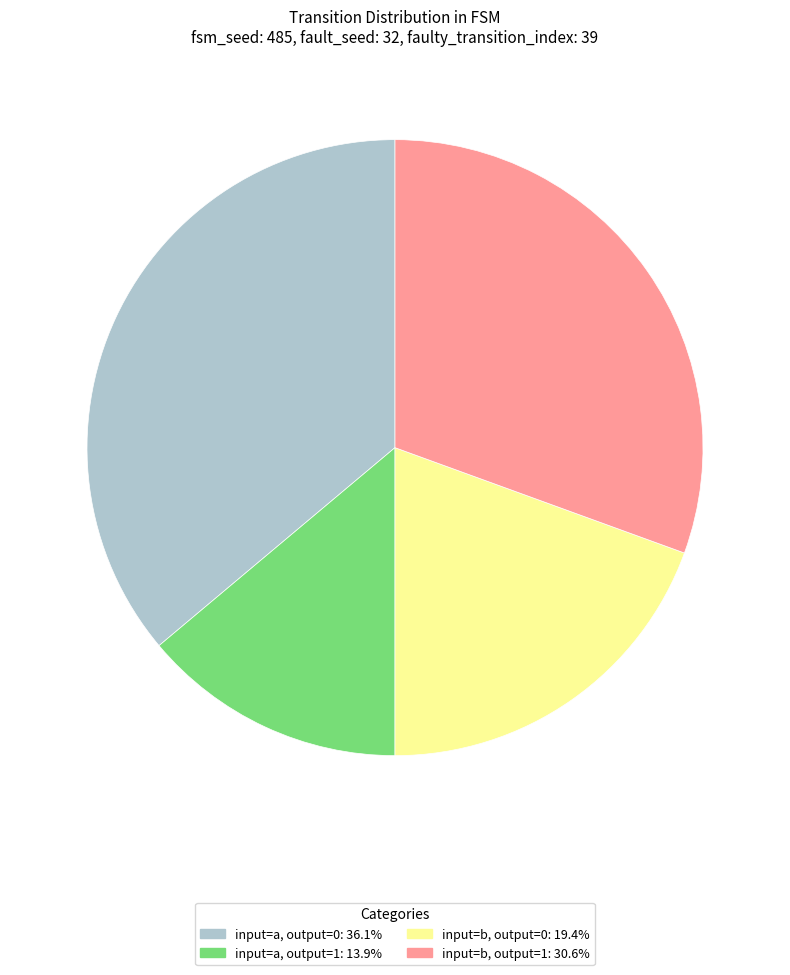

Do input=a, output=1: 13.9% and input=b, output=1: 30.6% together represent more than half of the pie?

No